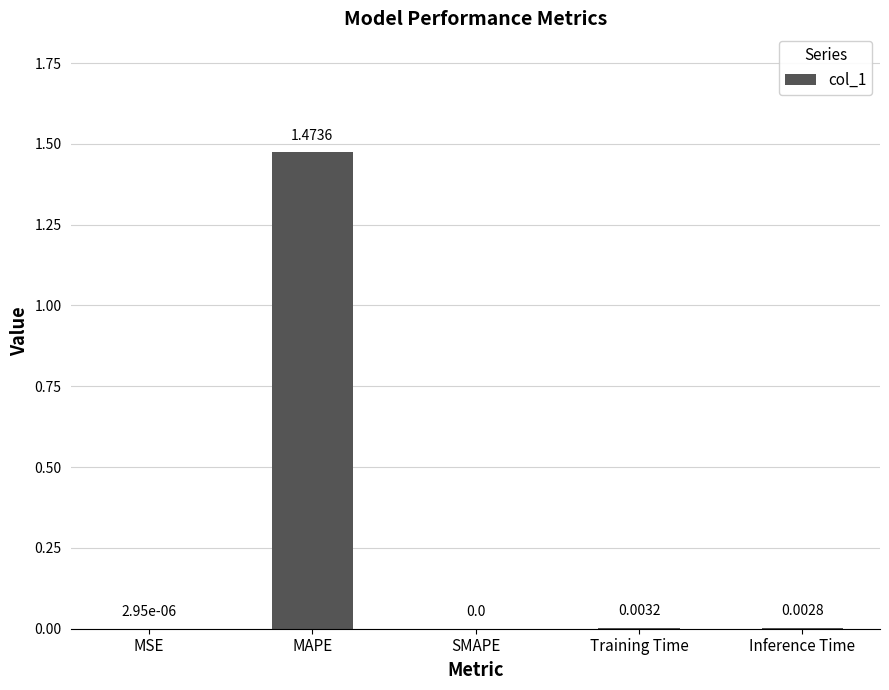

The value at MSE is 0.0. True or false?

True